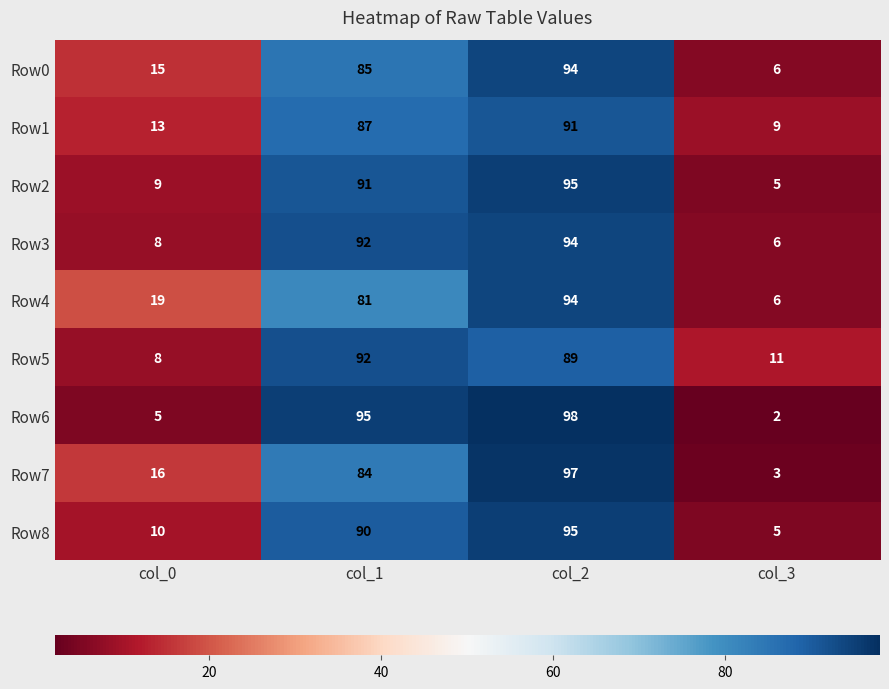

At which label is Row0 closest to 50?

col_0